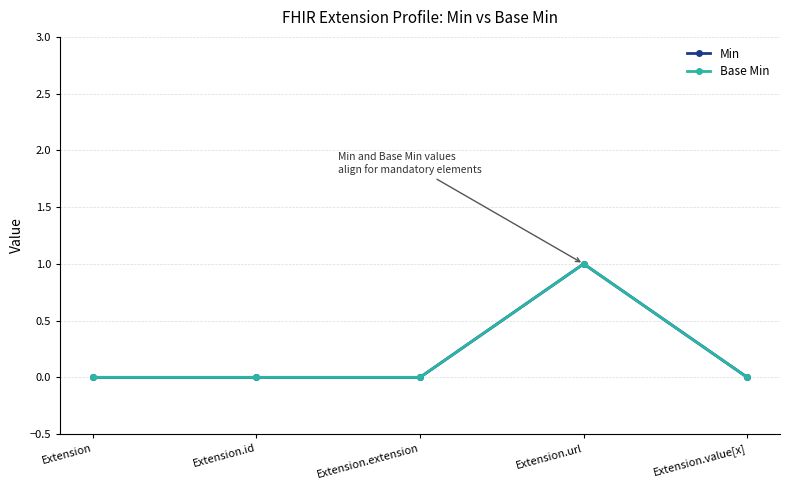

Rank the series at Extension.value[x] from lowest to highest value.

Min, Base Min